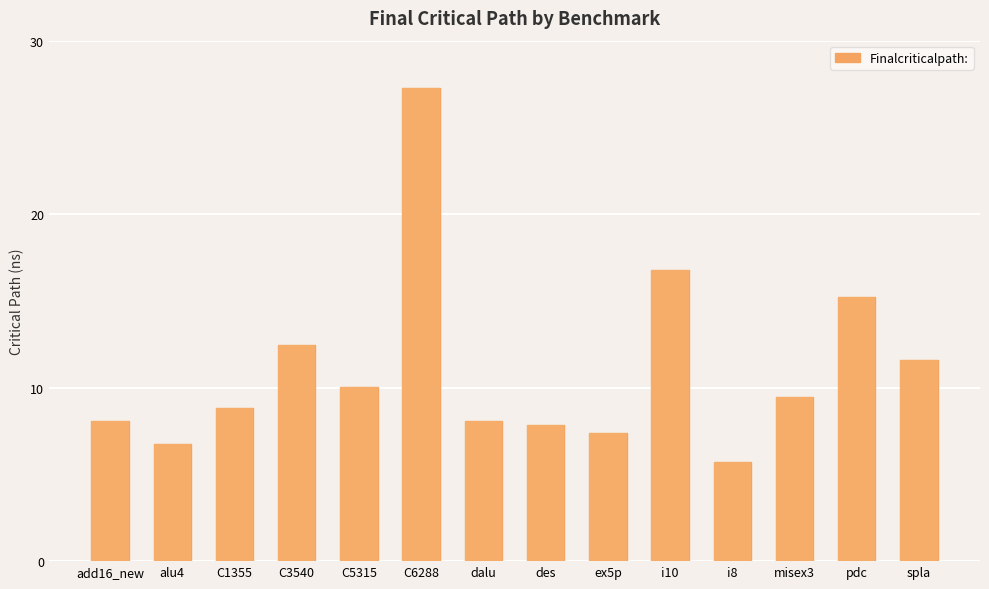

How many bars are there in total?

14